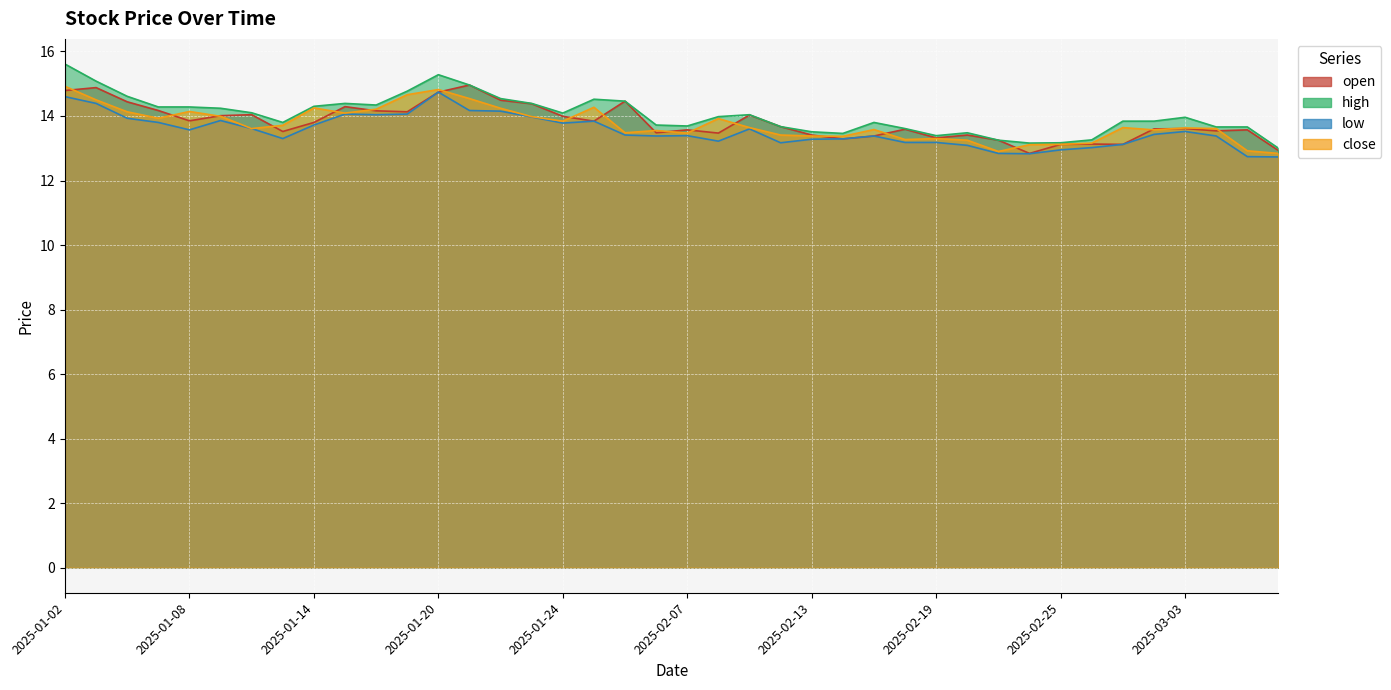

At 2025-01-16, list the series in order from smallest to largest.

low, open, close, high